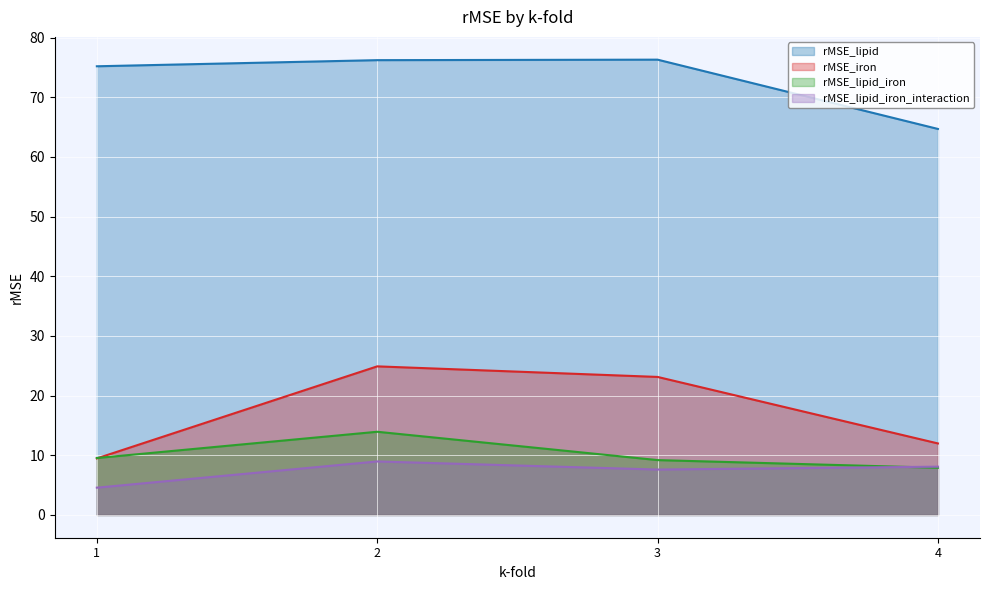

The value of rMSE_lipid_iron_interaction at 1 is 4.6. True or false?

True